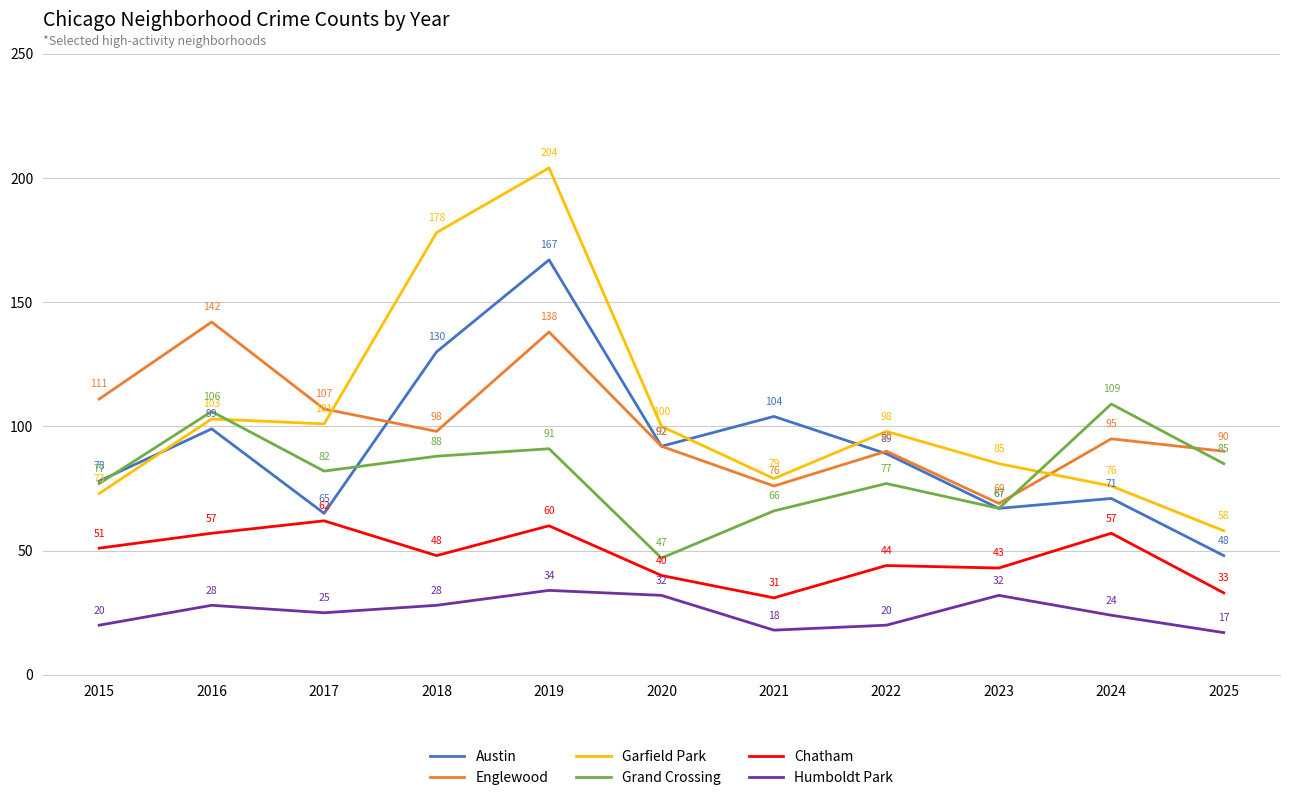

Rank the series at 2024 from highest to lowest value.

Grand Crossing, Englewood, Garfield Park, Austin, Chatham, Humboldt Park